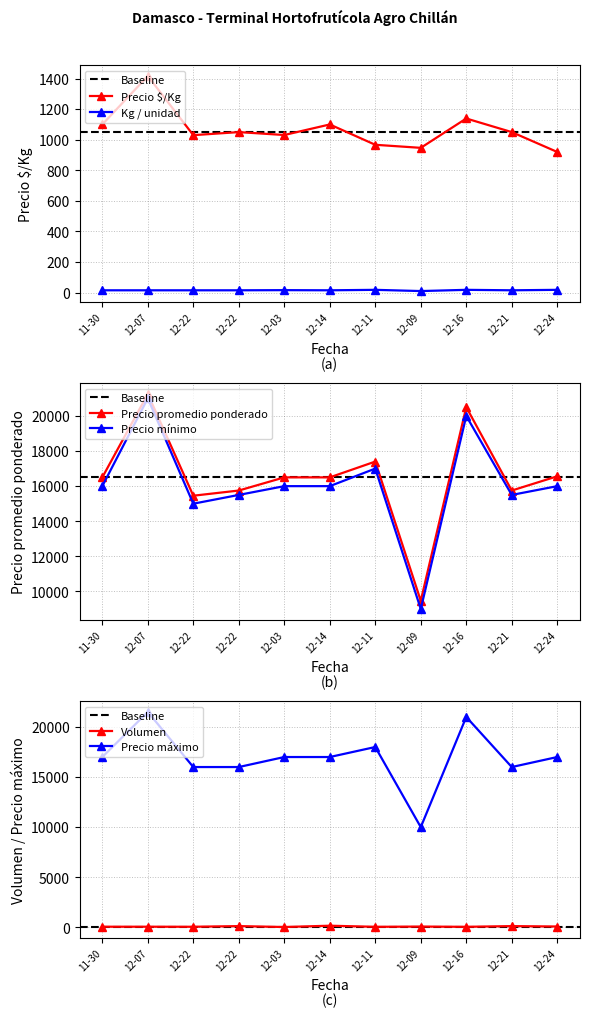

True or false: Precio promedio ponderado and Precio mínimo intersect in this chart.

False